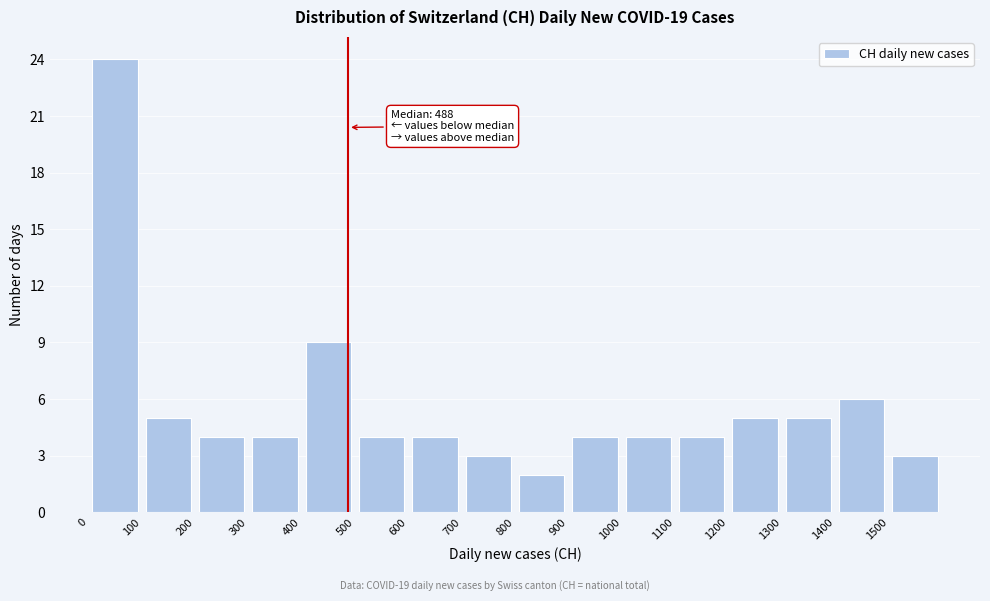

Over which range of the x-axis is the bar tallest?

0 to 100